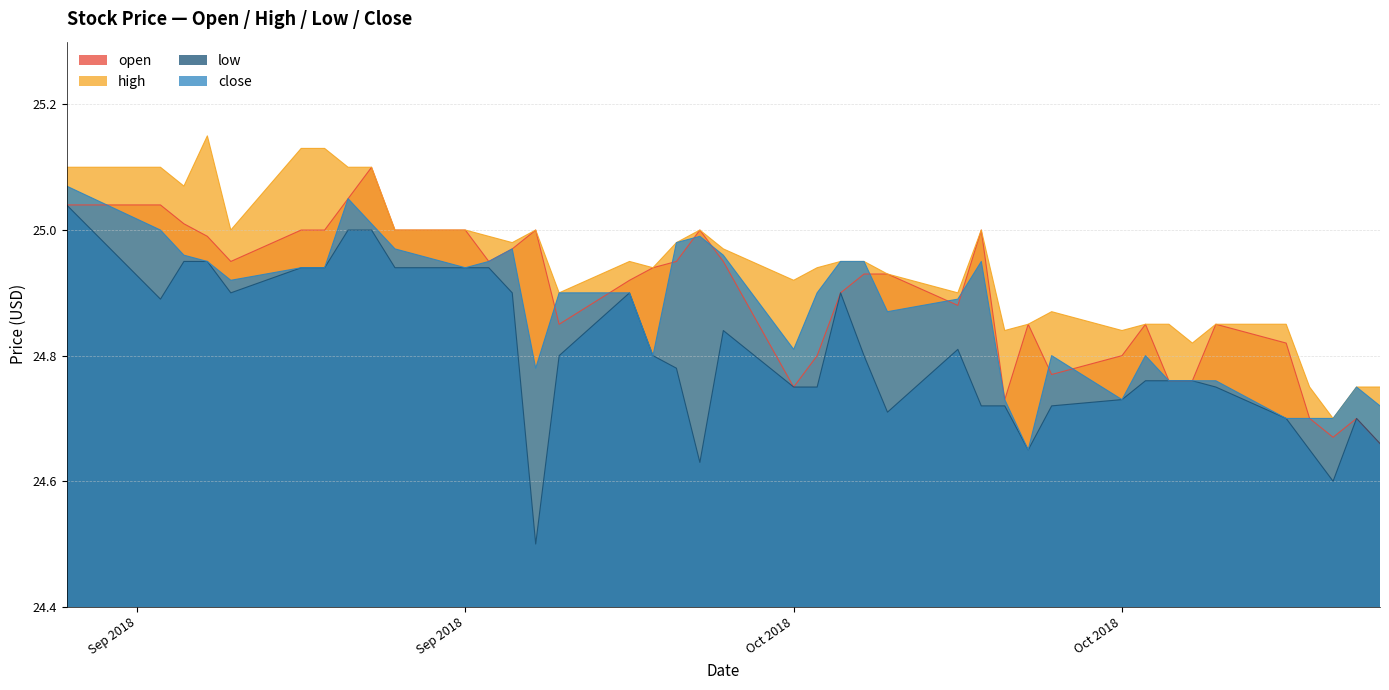

List the series in order of their peak value, lowest first.

low, close, open, high